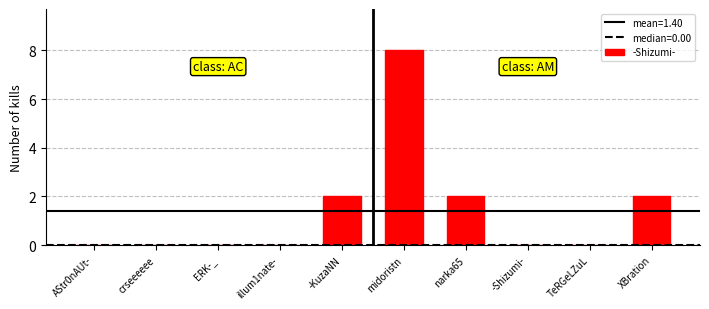

What is the maximum value shown in the chart?

8